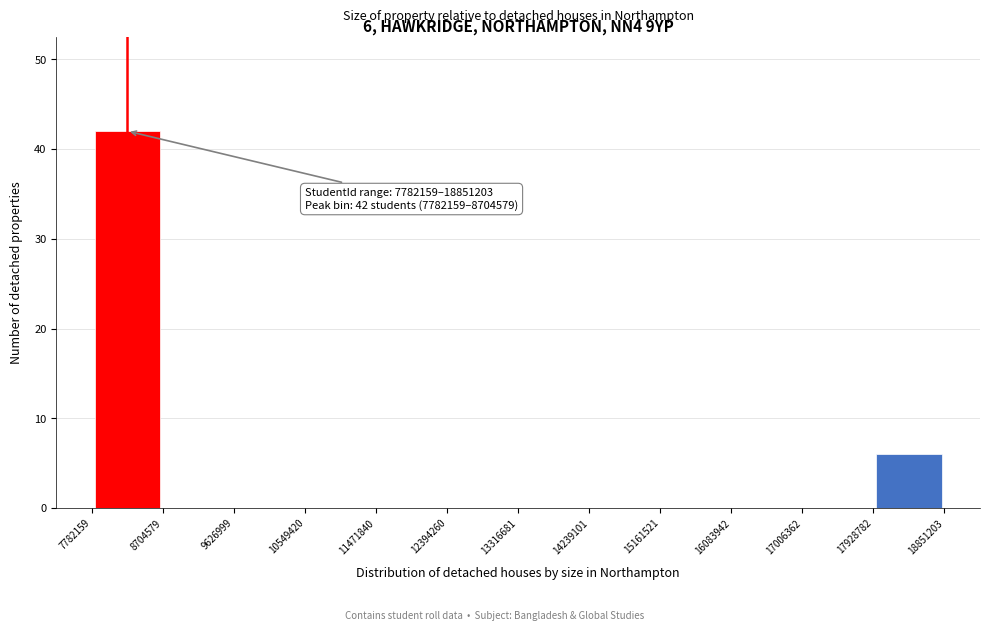

Which range on the x-axis has the tallest bar?

7782159 to 8704579